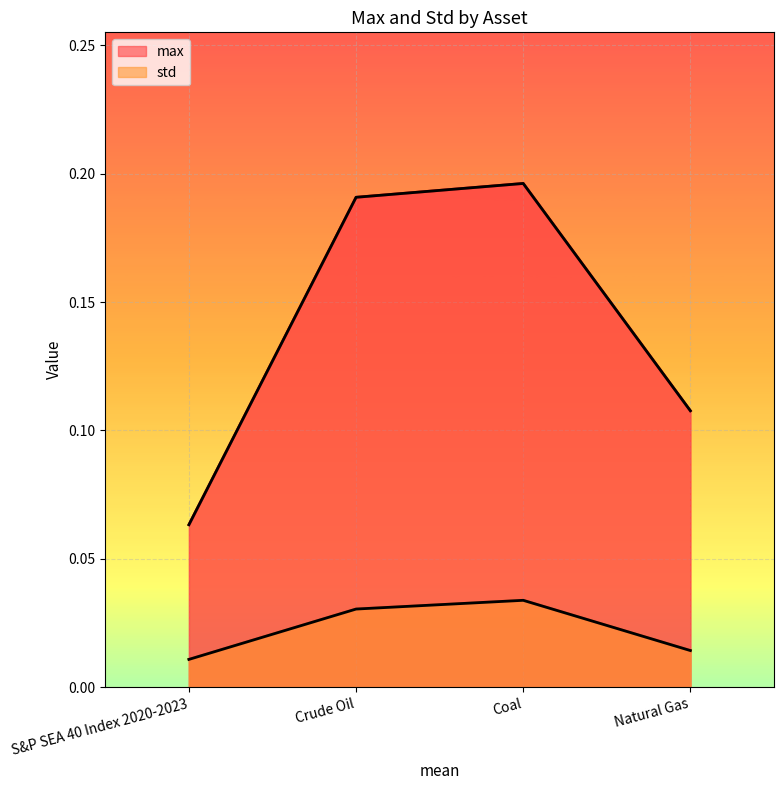

Which series has the widest spread of values?

max